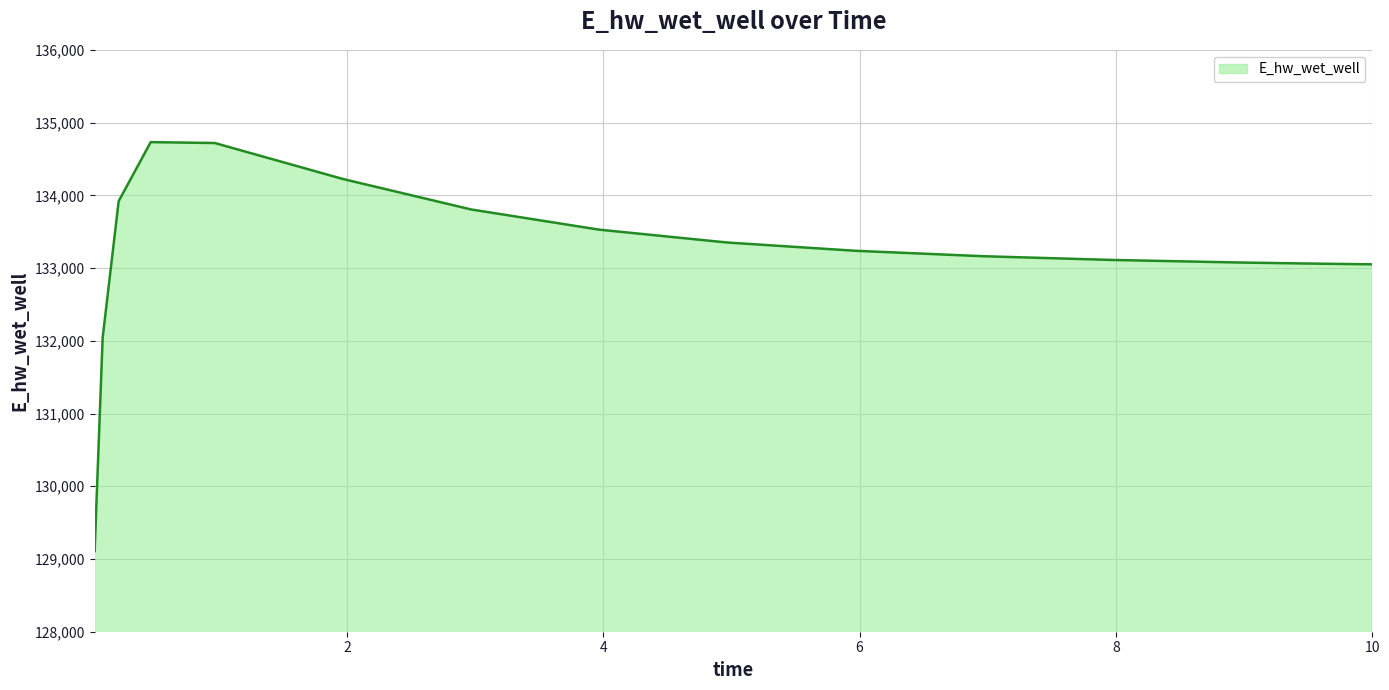

What is the greatest value displayed?

134731.0